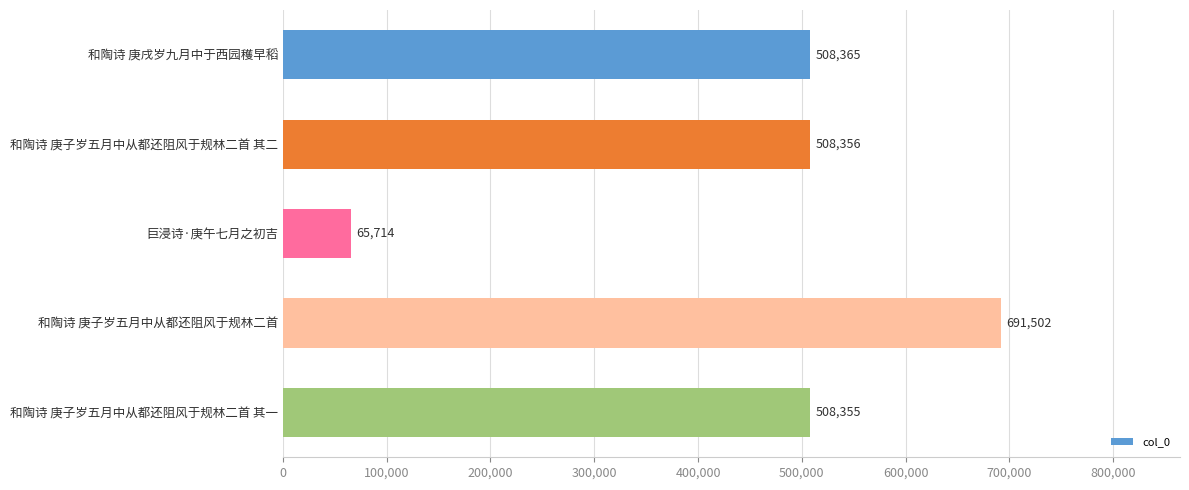

List the labels in order of value, largest first.

和陶诗 庚子岁五月中从都还阻风于规林二首, 和陶诗 庚戌岁九月中于西园穫早稻, 和陶诗 庚子岁五月中从都还阻风于规林二首 其二, 和陶诗 庚子岁五月中从都还阻风于规林二首 其一, 巨浸诗·庚午七月之初吉